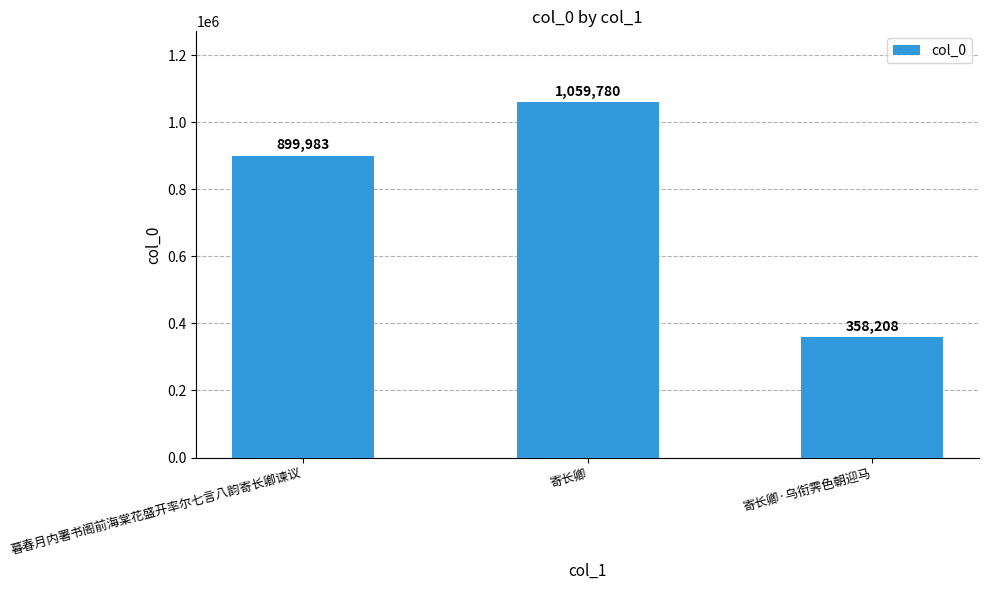

What is the approximate value at 寄长卿·乌衔霁色朝迎马?

358208